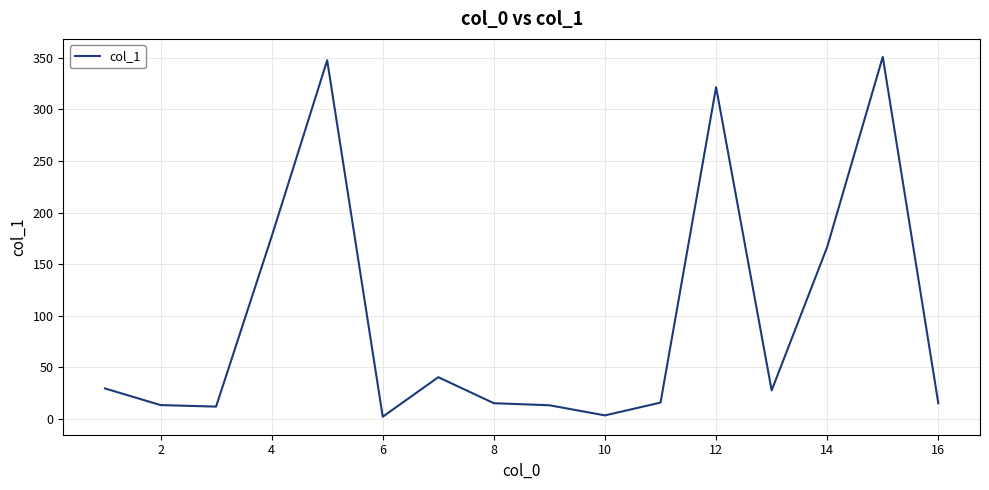

What is the maximum value shown in the chart?

350.9